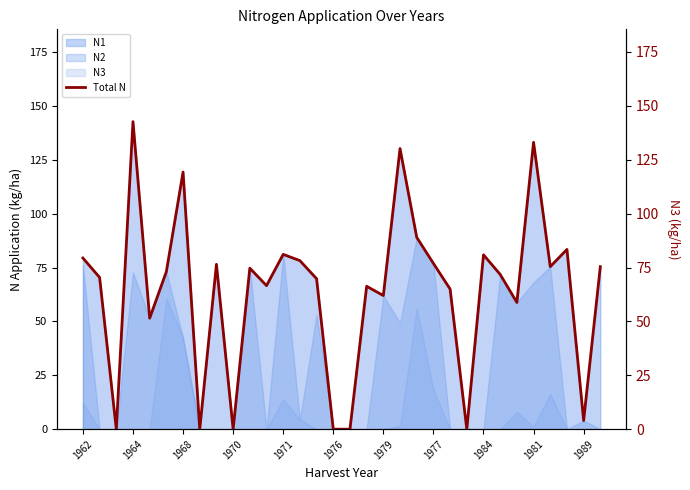

What is the highest value of the N2 series?

89.0